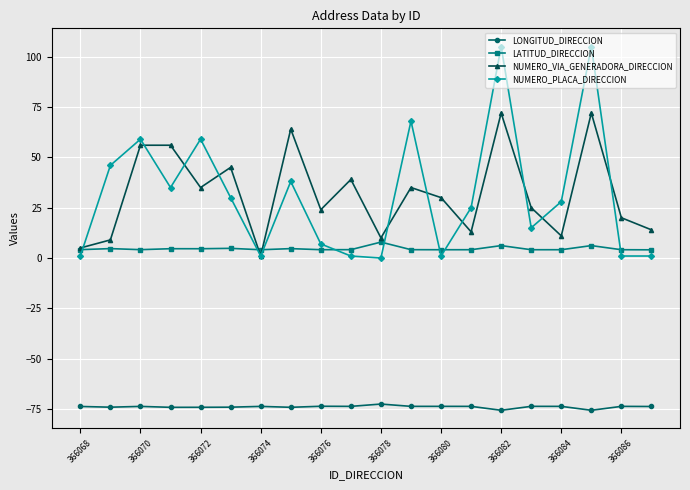

True or false: NUMERO_PLACA_DIRECCION and LONGITUD_DIRECCION intersect in this chart.

False